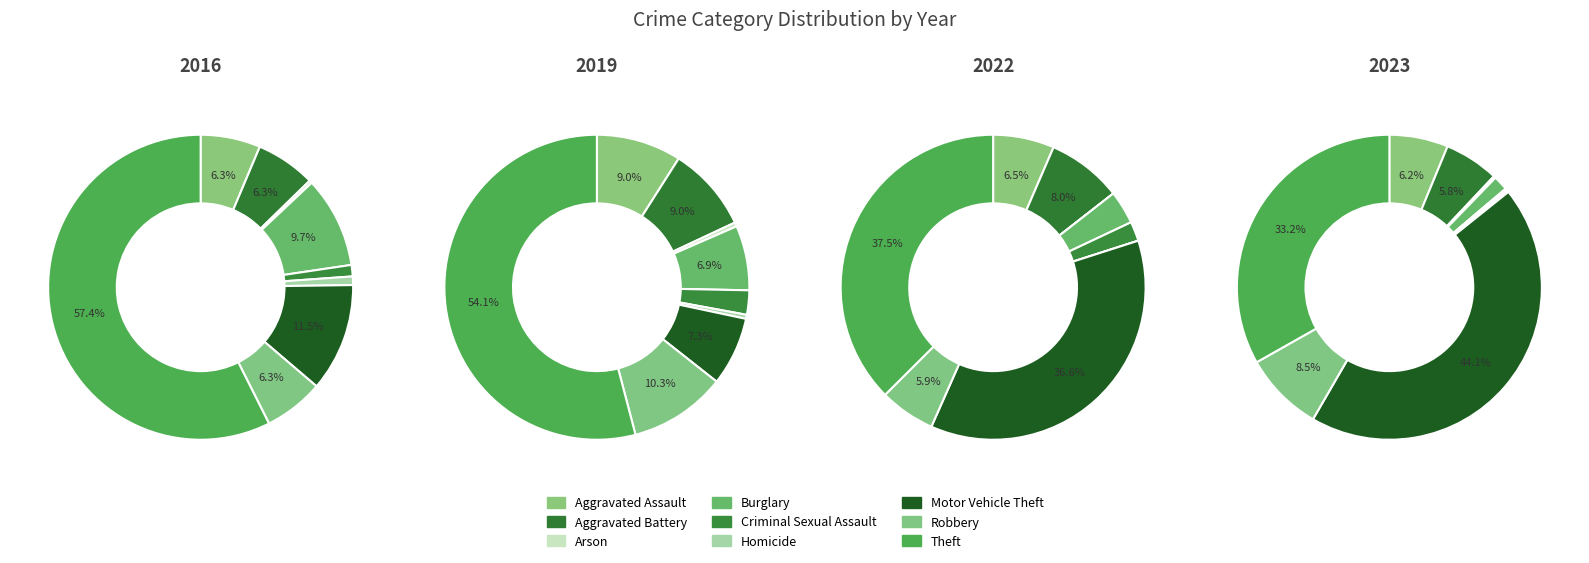

To the nearest percent, what percentage of the pie is Robbery?

8%